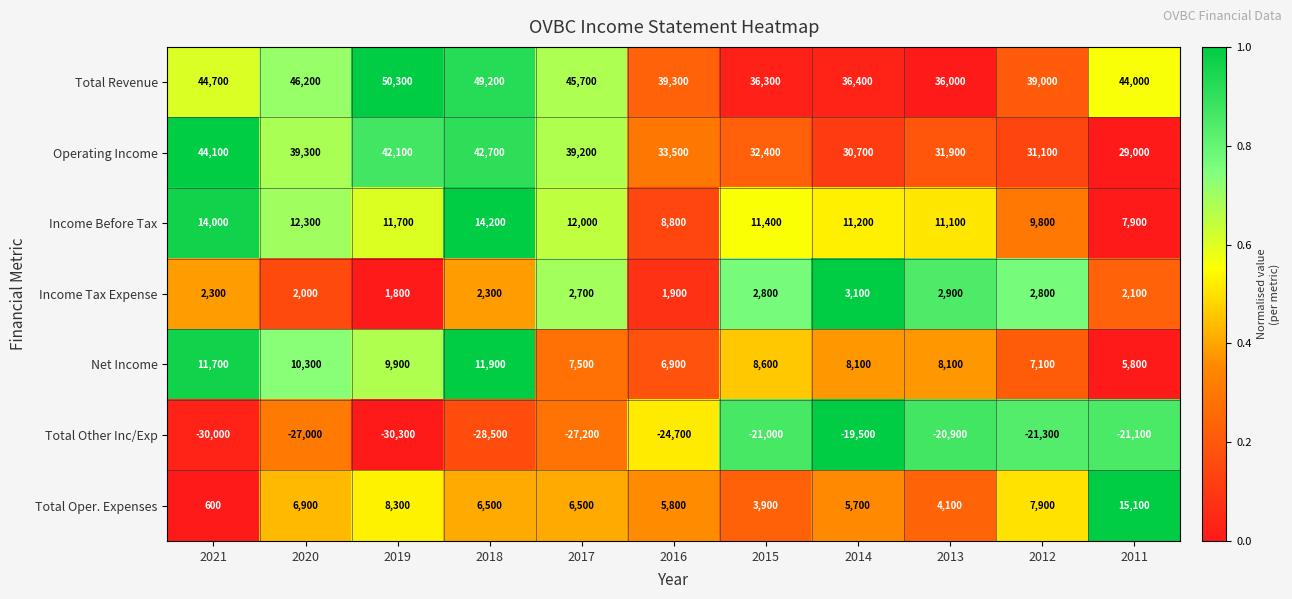

Between 2020 and 2011, which series saw the biggest shift?

Operating Income